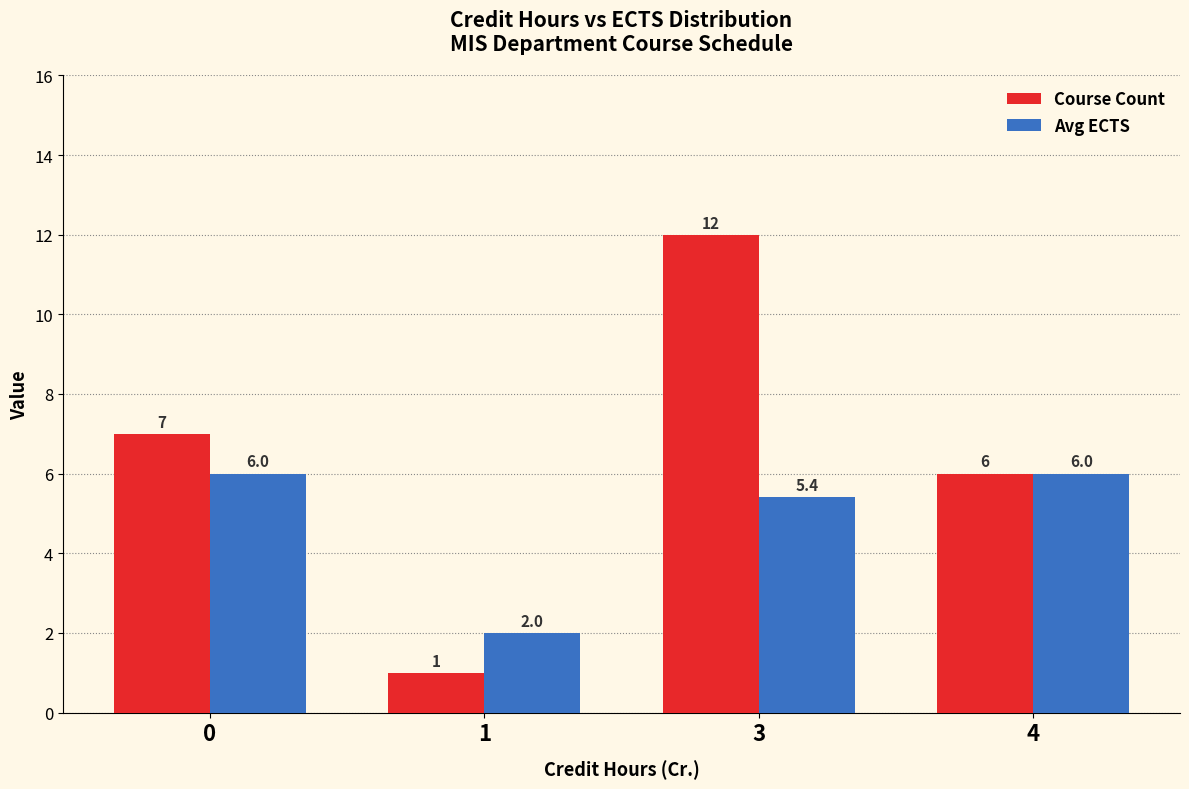

What is the average value of the Course Count series?

6.5